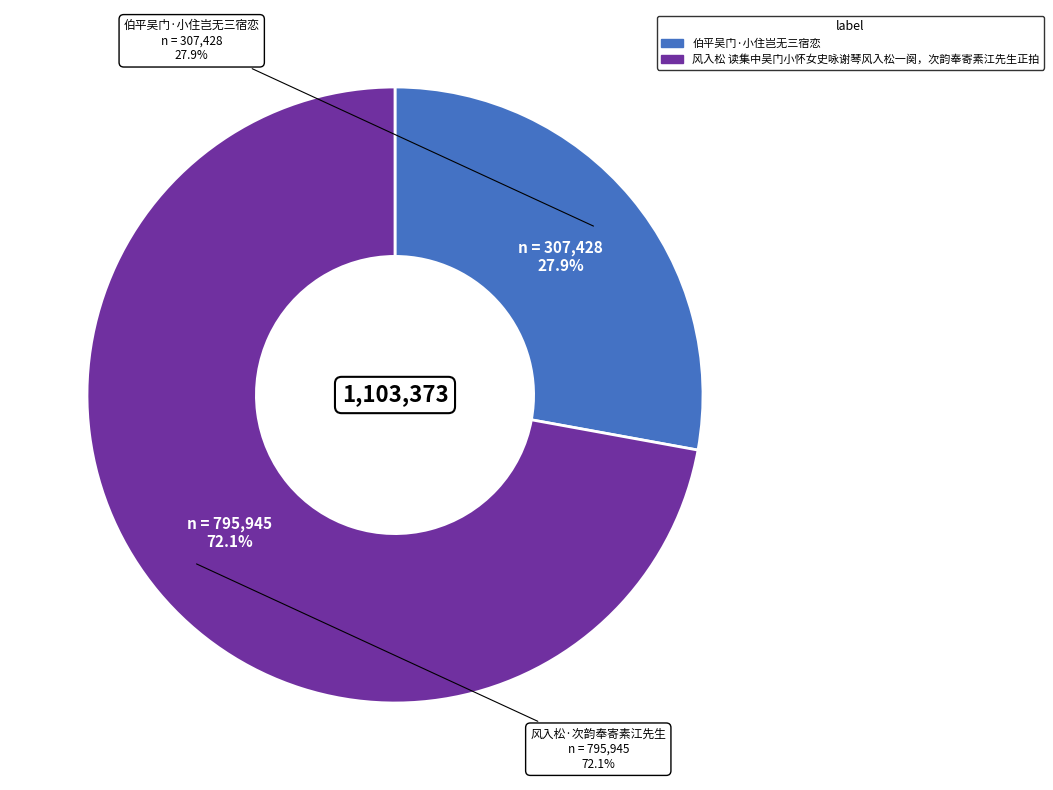

Count the number of slices in the pie.

2